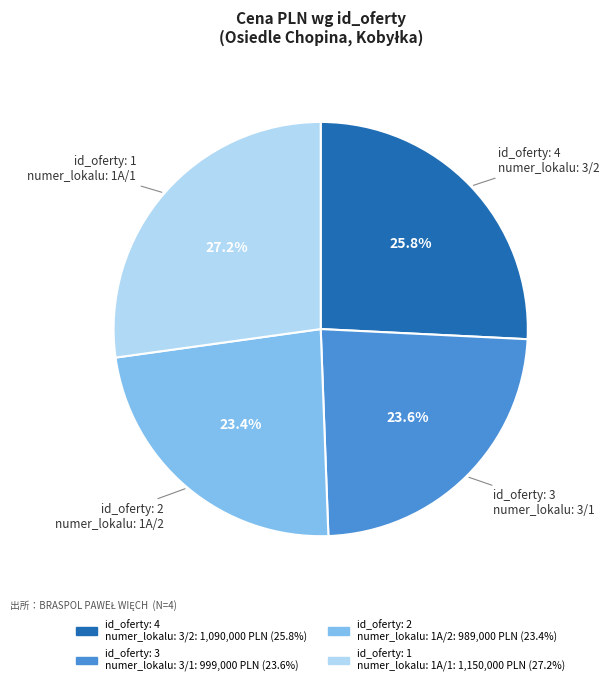

Is there any slice that represents more than half of the pie?

No